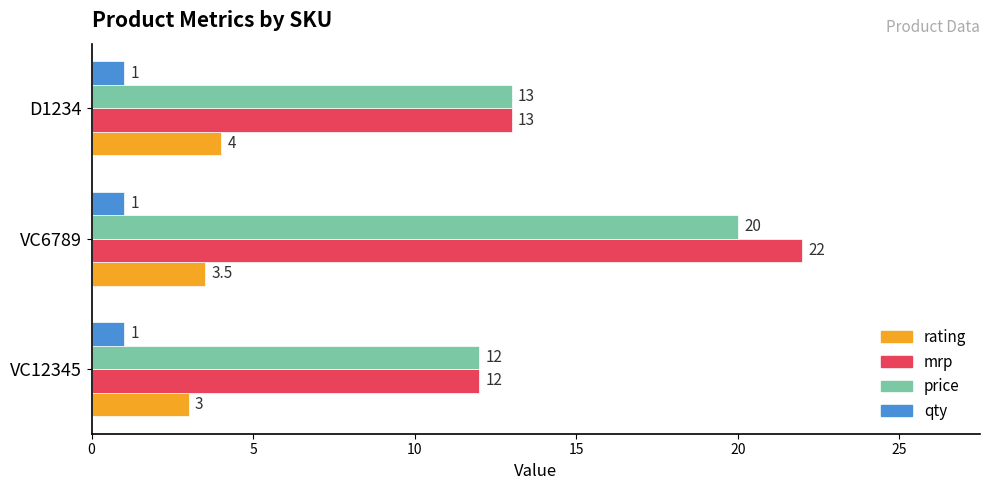

How many series are shown in this chart?

4